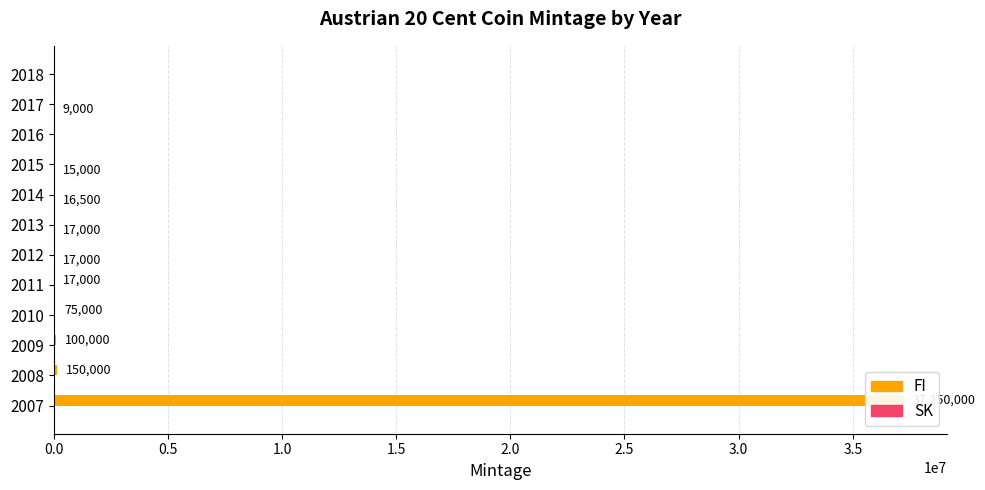

How many positive values does the FI series have?

5